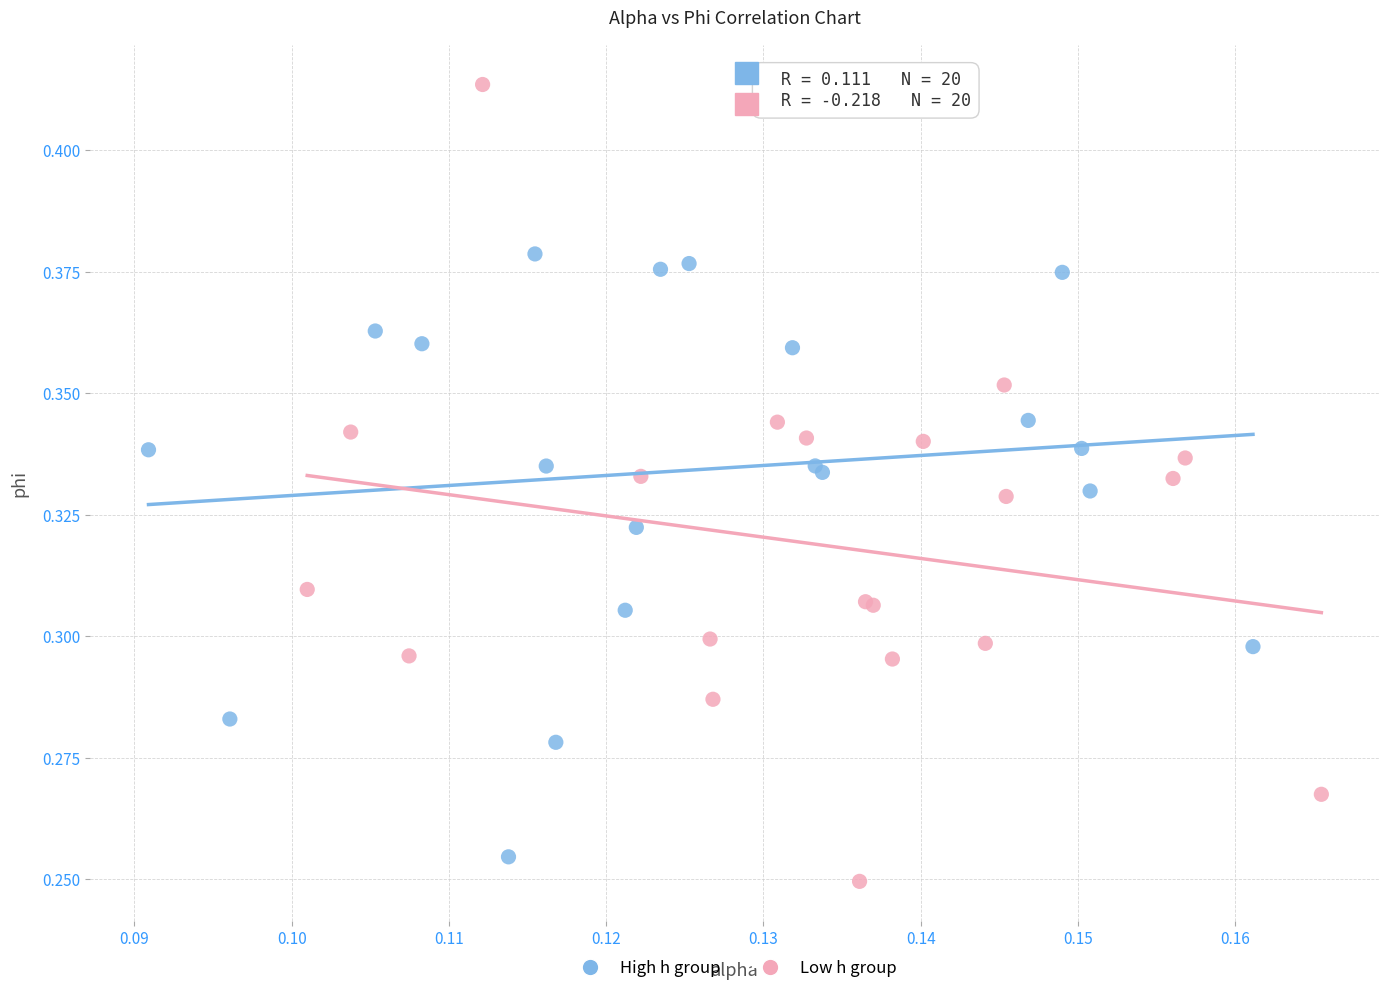

Which series contains the highest Y value?

Low h group